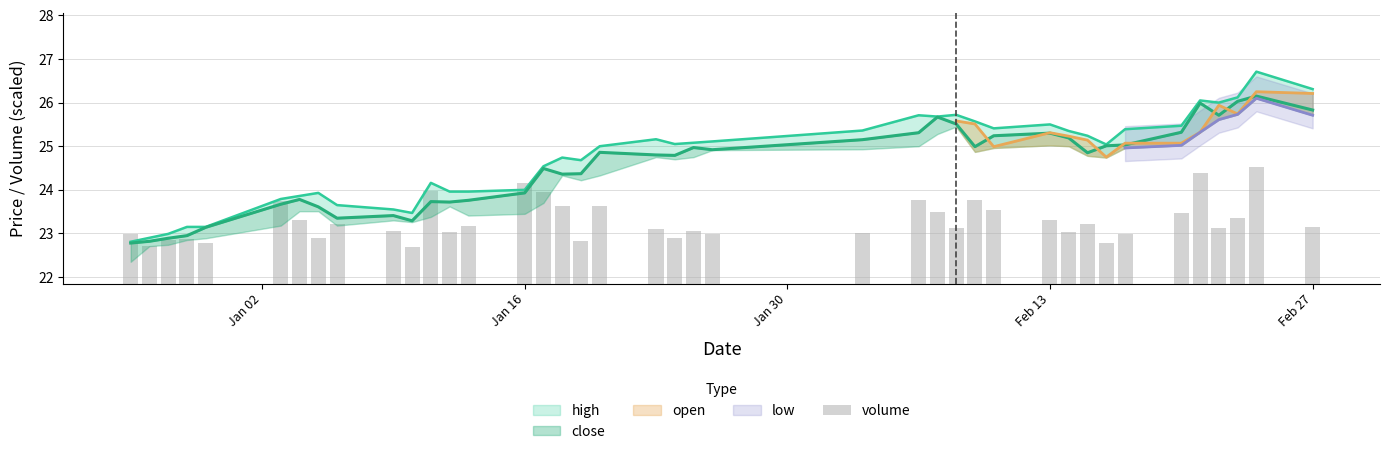

Does the chart contain stacked bars?

No